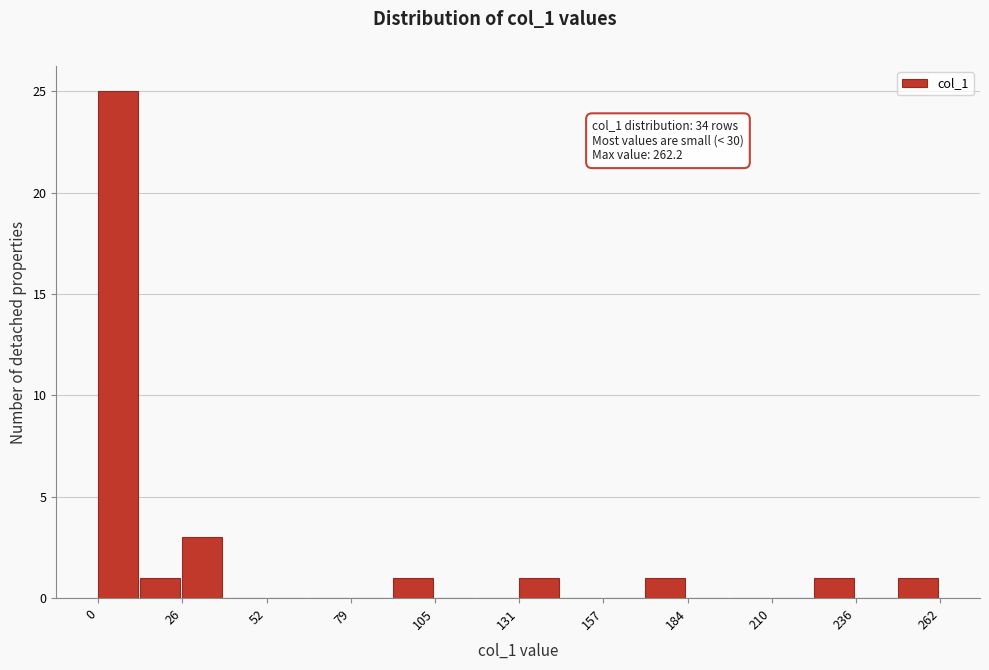

Around what value on the x-axis is the tallest bar? Give the approximate position of its centre, as read against the axis.

5